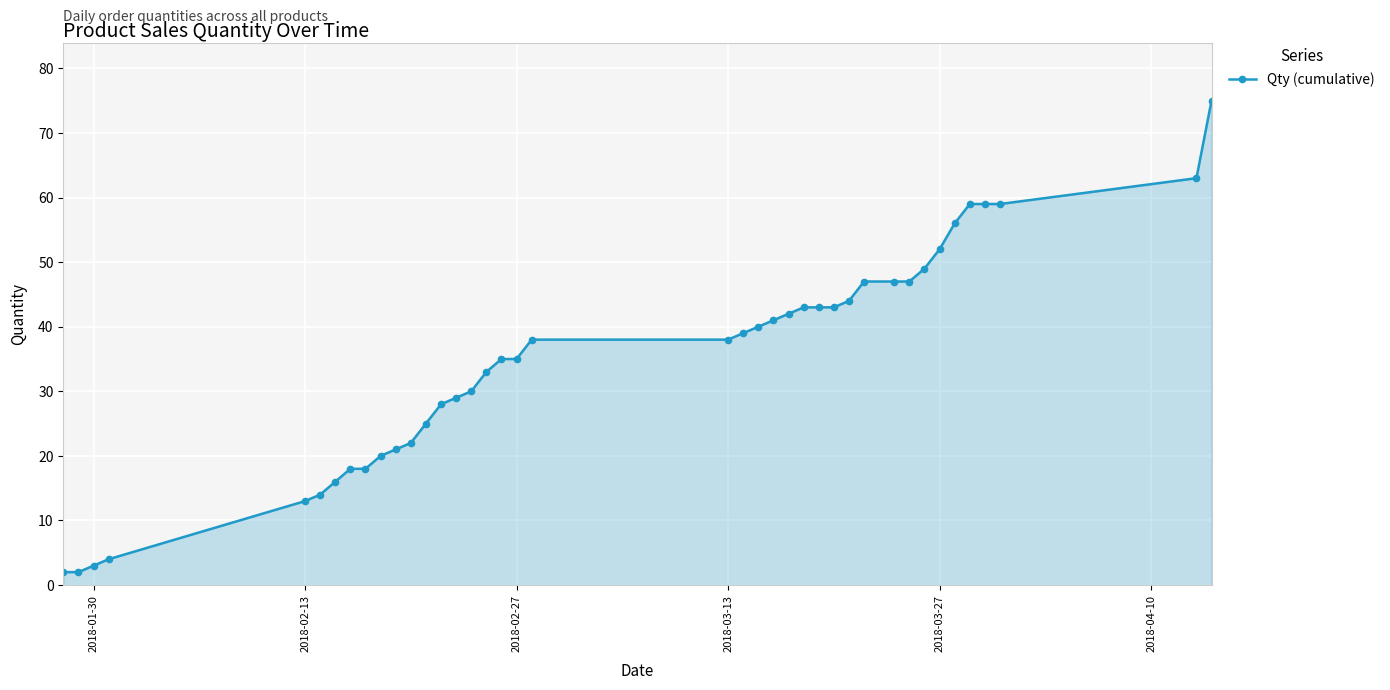

What is the greatest value displayed?

75